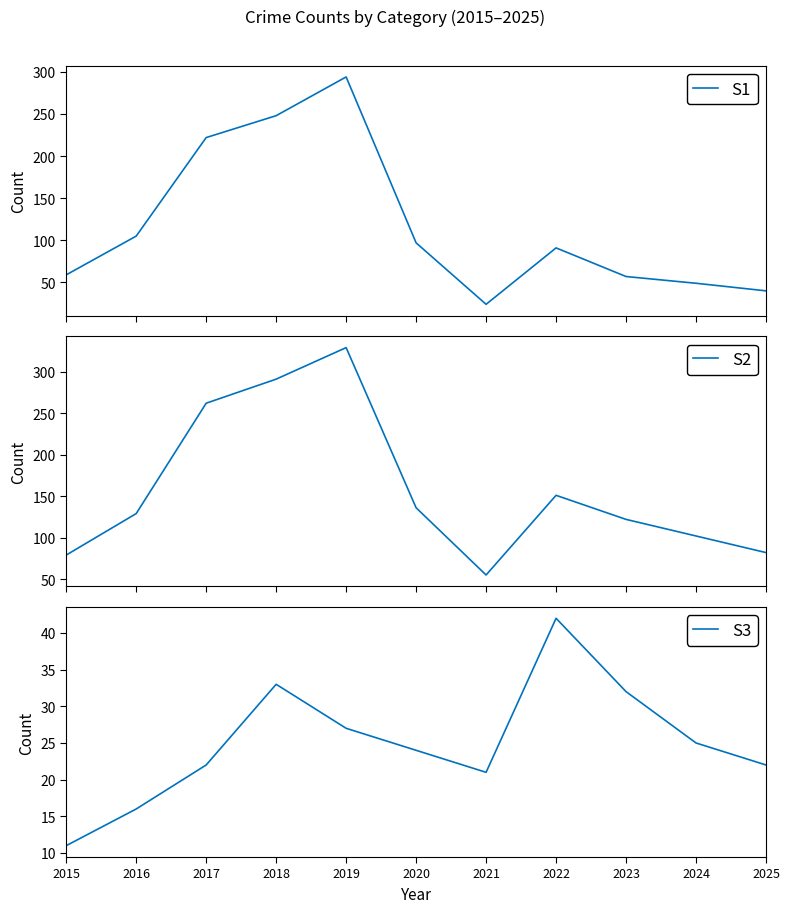

Is it true that S1 equals 294 at 2019?

True